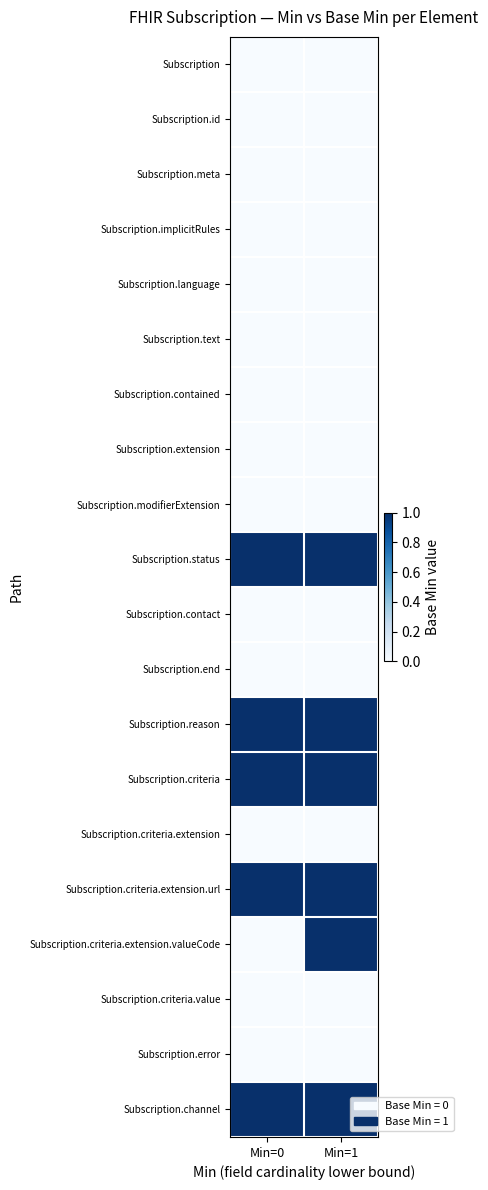

Which series has the largest range (max minus min)?

Subscription.criteria.extension.valueCode